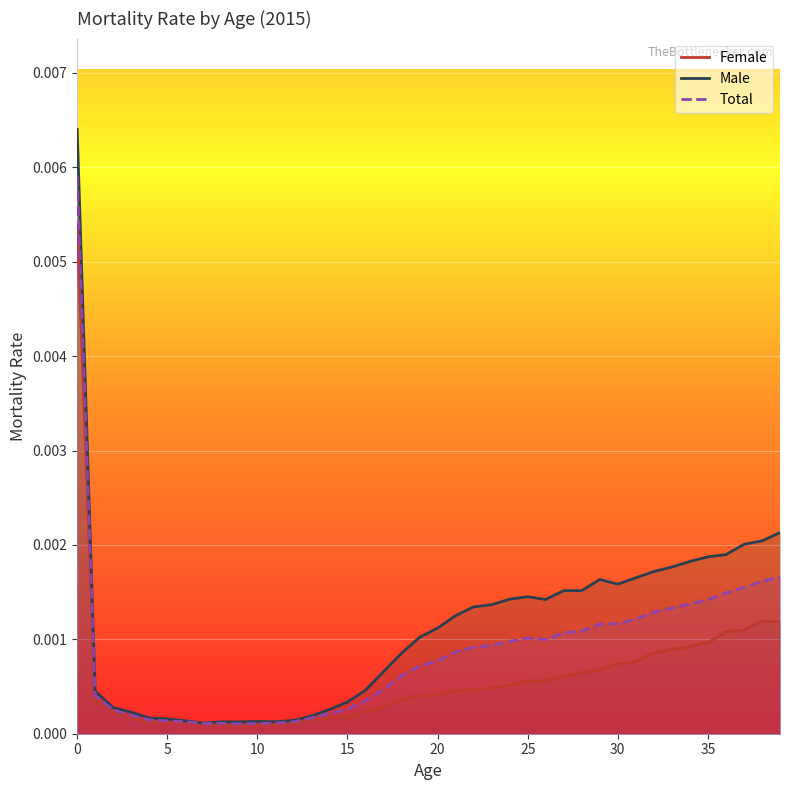

Which series has the largest range (max minus min)?

Male